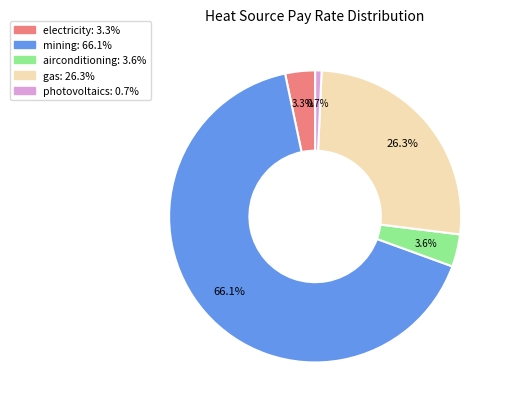

Which slice represents more than half of the pie?

mining